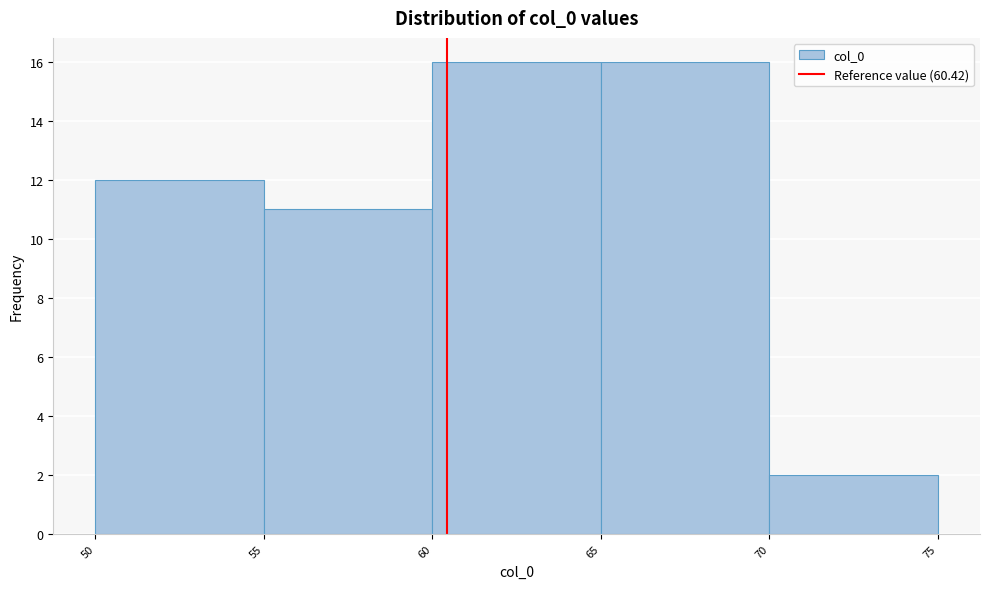

Reading left to right, transcribe this chart: for each bar, give the range it covers on the x-axis and its height. The values are not printed on the chart, so give them approximately, as read against the axis.

50 to 55: 12
55 to 60: 11
60 to 65: 16
65 to 70: 16
70 to 75: 2